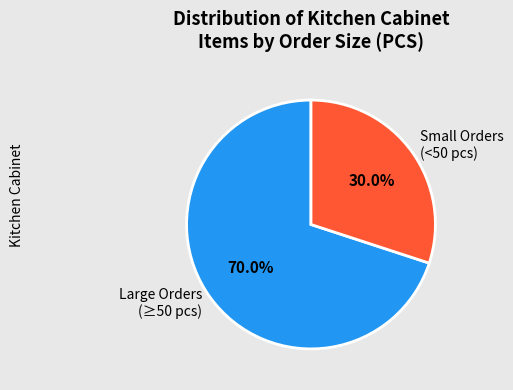

How many segments does this pie chart have?

2